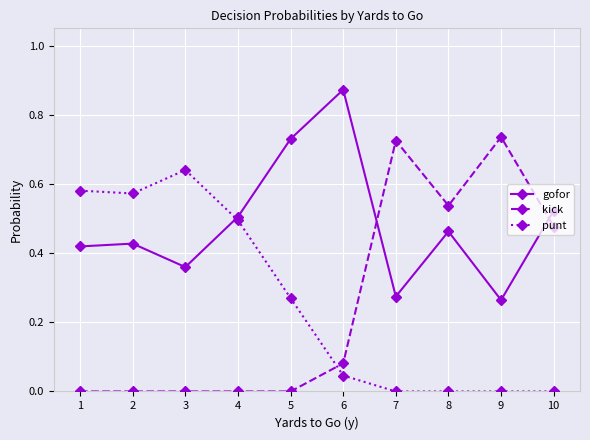

At how many categories does at least one series exceed 0?

10